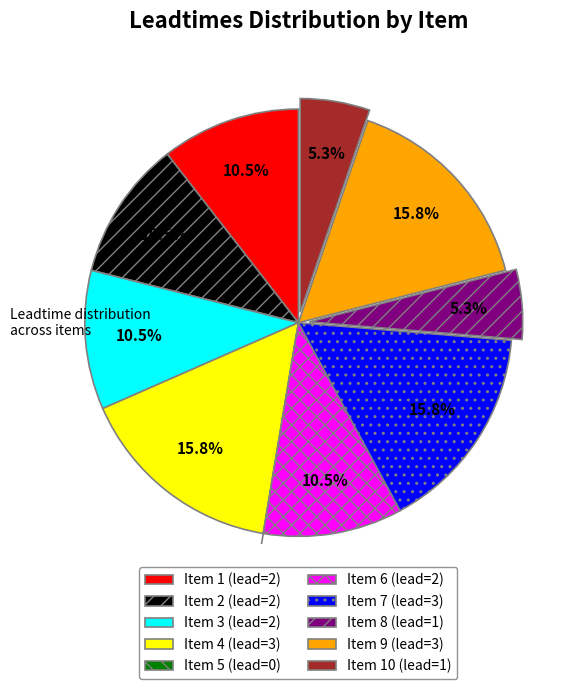

Approximately how many times larger is the value at Item 8 (lead=1) compared to Item 2 (lead=2)?

0.5